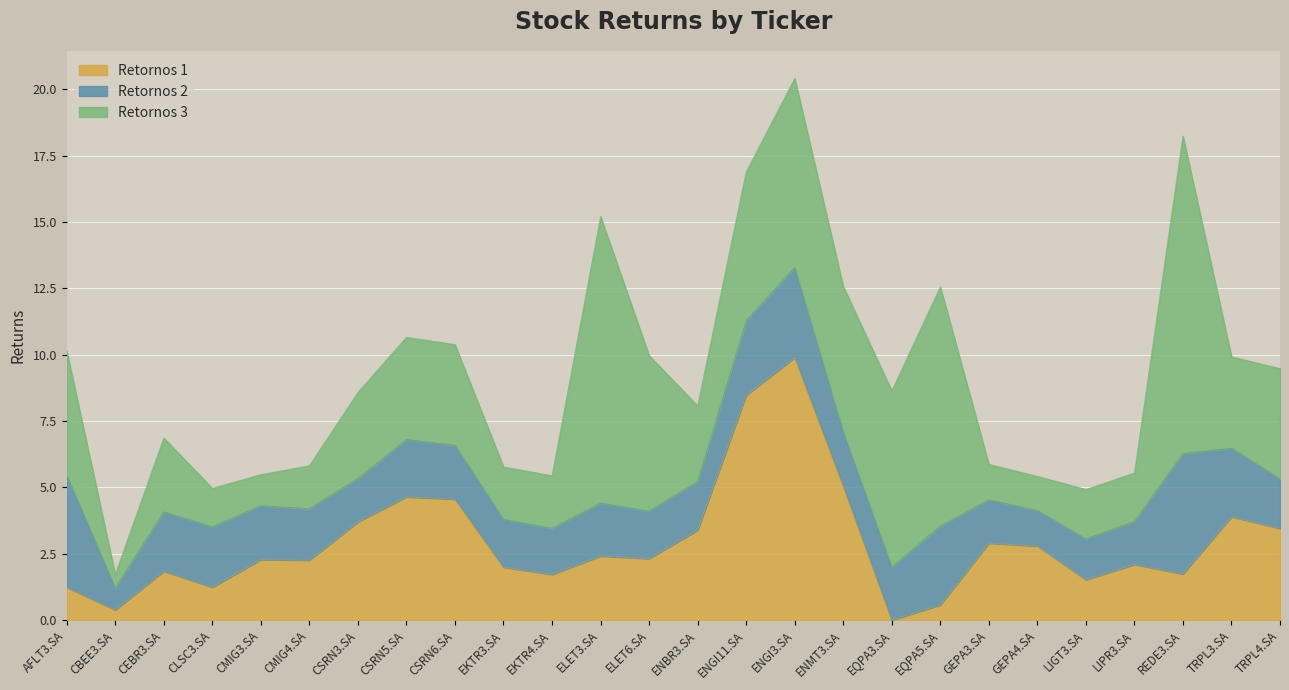

Is the value of Retornos 2 at EQPA5.SA greater than the value of Retornos 3 at CMIG4.SA?

Yes